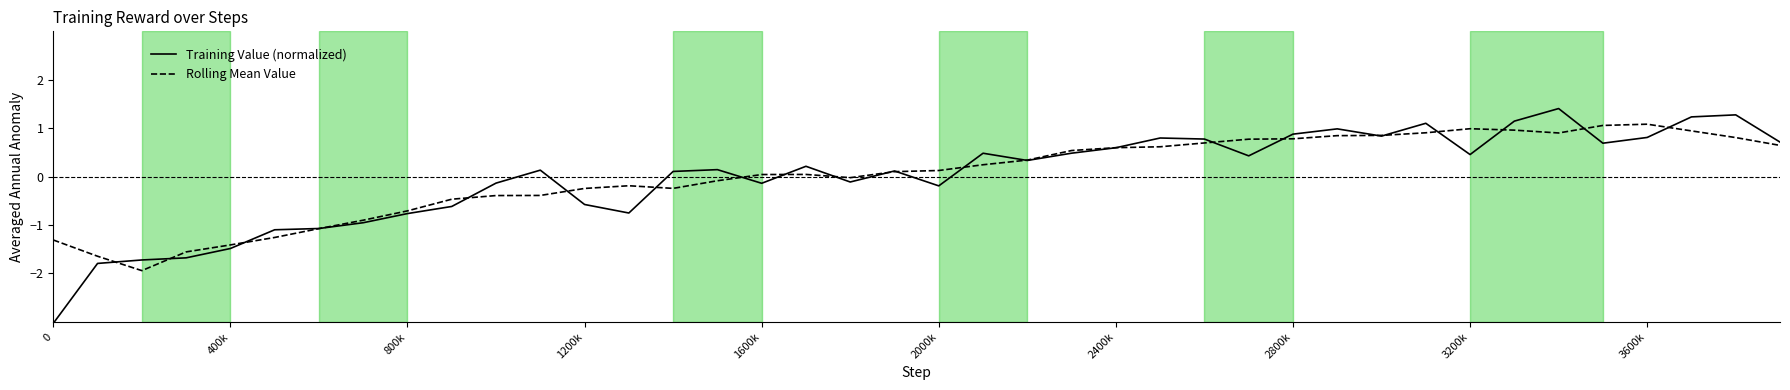

List the series in order of their peak value, highest first.

Training Value (normalized), Rolling Mean Value